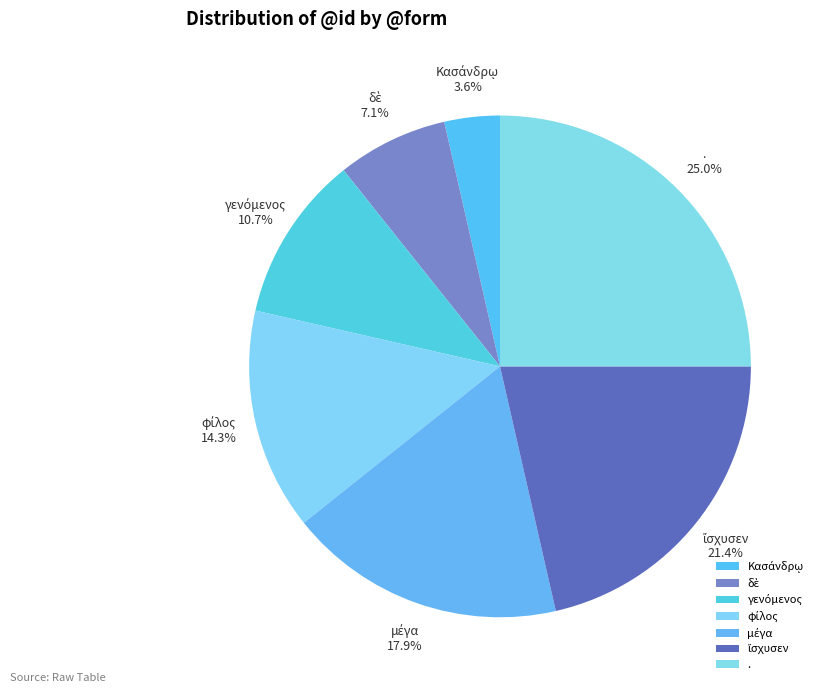

Does . account for over 50% of the chart?

No